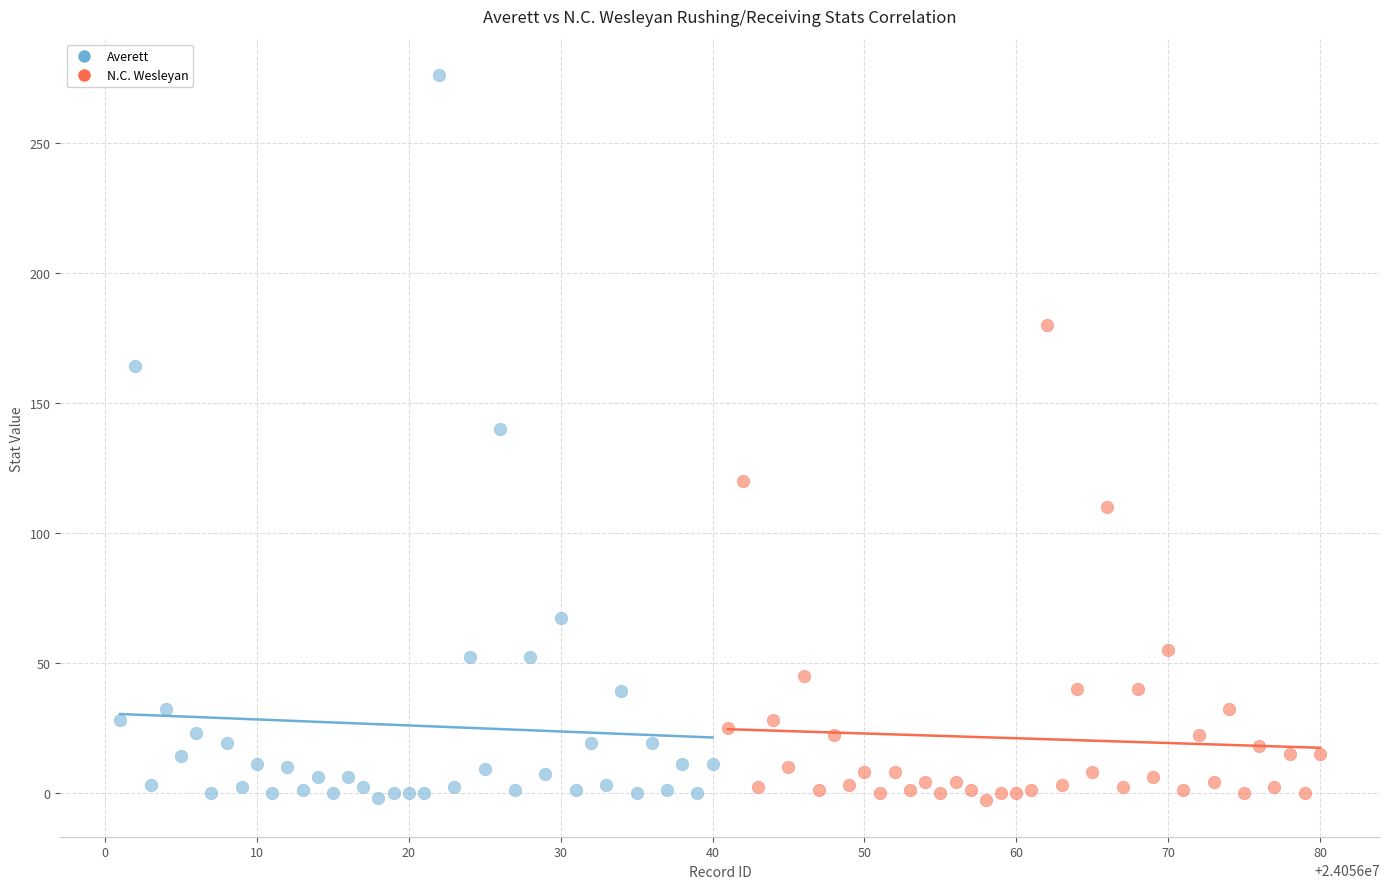

Which series contains the highest Y value?

Averett